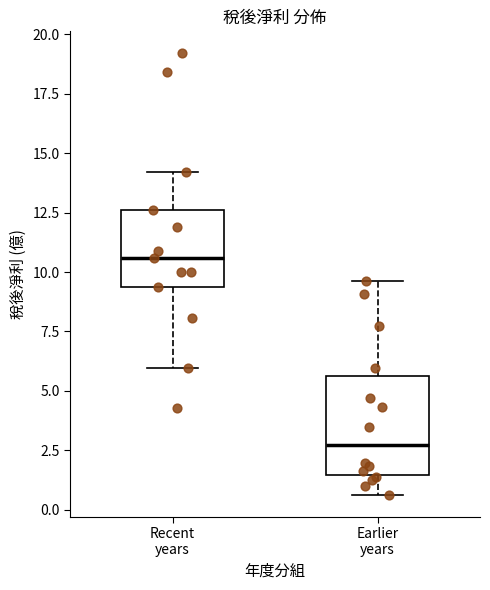

Reading left to right, read every box against the y-axis: the position of its median line, the range the box covers, and the ends of its whiskers. The values are not printed on the chart, so give them approximately, as read against the axis.

Recent years: median 10.5, box 9.5 to 12.5, whiskers 6.0 to 14.0
Earlier years: median 2.5, box 1.5 to 5.5, whiskers 0.5 to 9.5